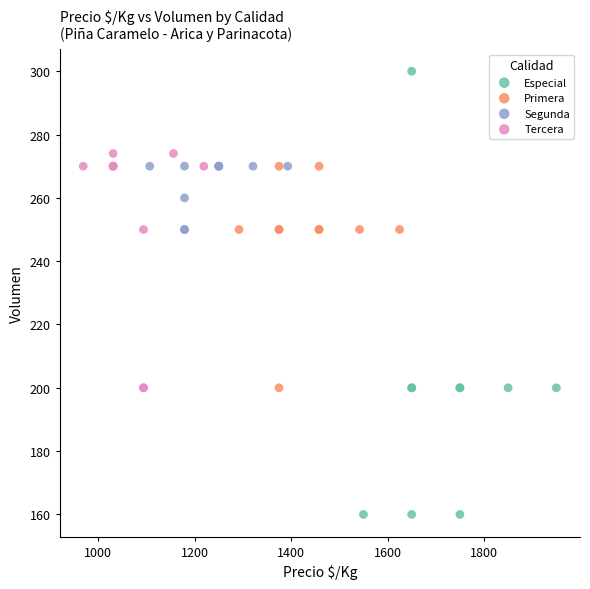

Which series has the widest spread of Y values?

Especial